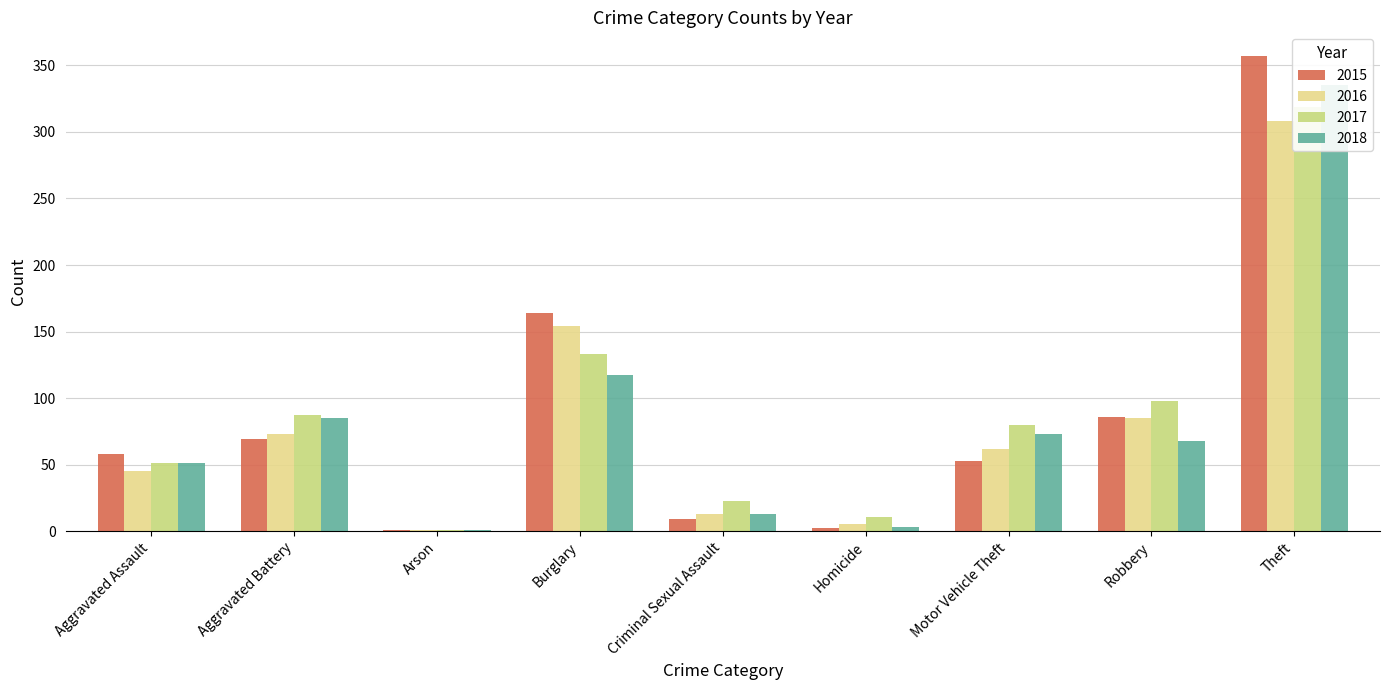

Reading left to right, what are all the values shown in this chart?

2015: 58	69	1	164	9	2	53	86	357
2016: 45	73	1	154	13	5	62	85	308
2017: 51	87	1	133	23	11	80	98	319
2018: 51	85	1	117	13	3	73	68	335